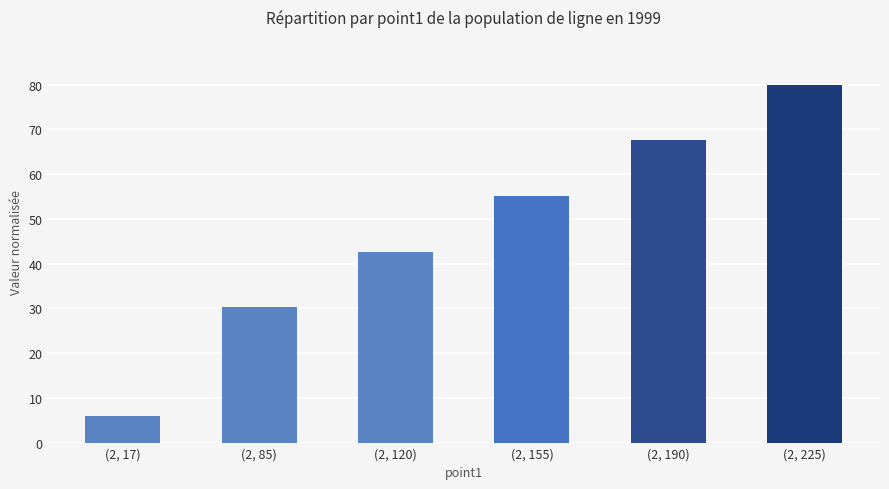

What value does the data have at (2, 85)?

30.2